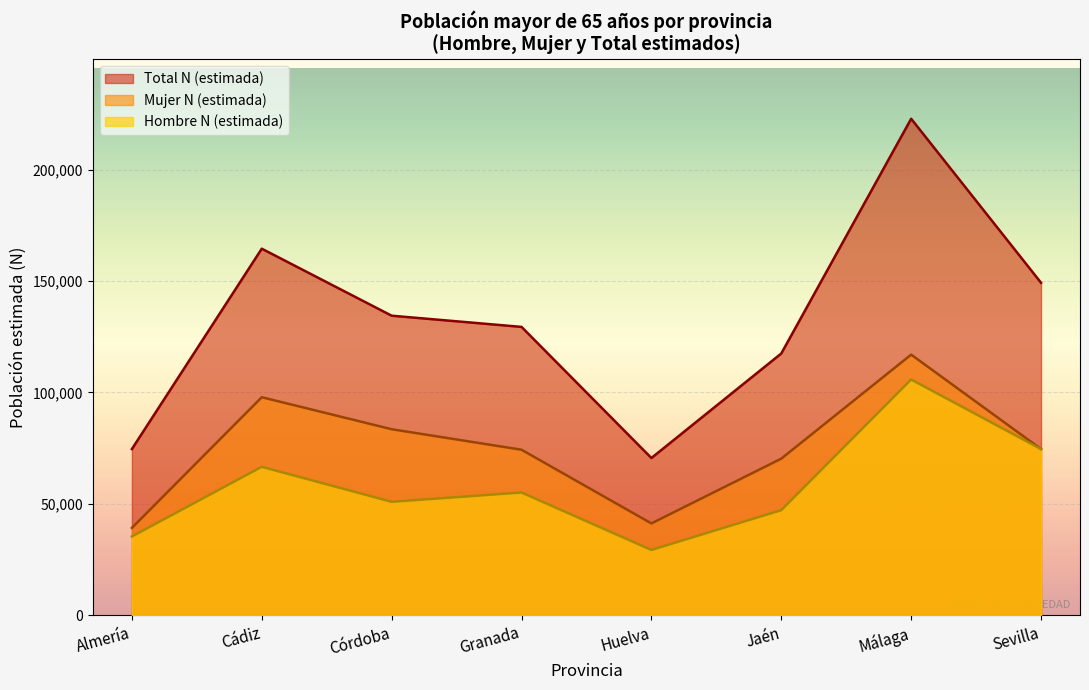

Where is the first local maximum for Hombre N (estimada)?

Cádiz